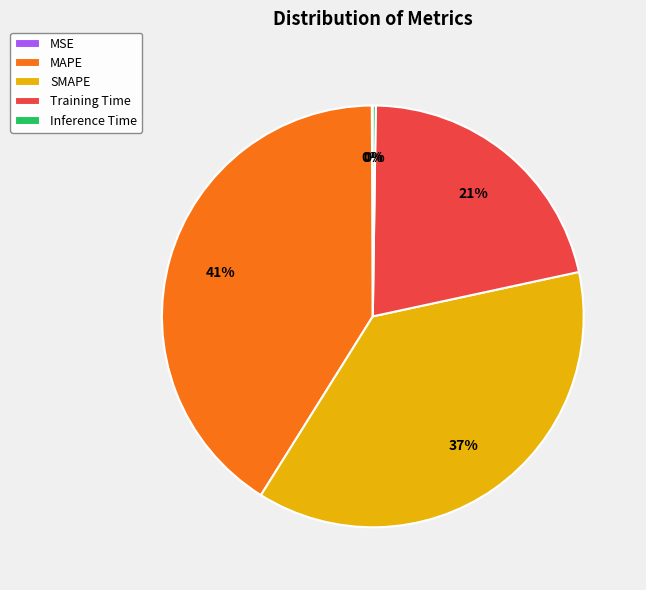

True or false: MAPE accounts for 48% of the total.

False